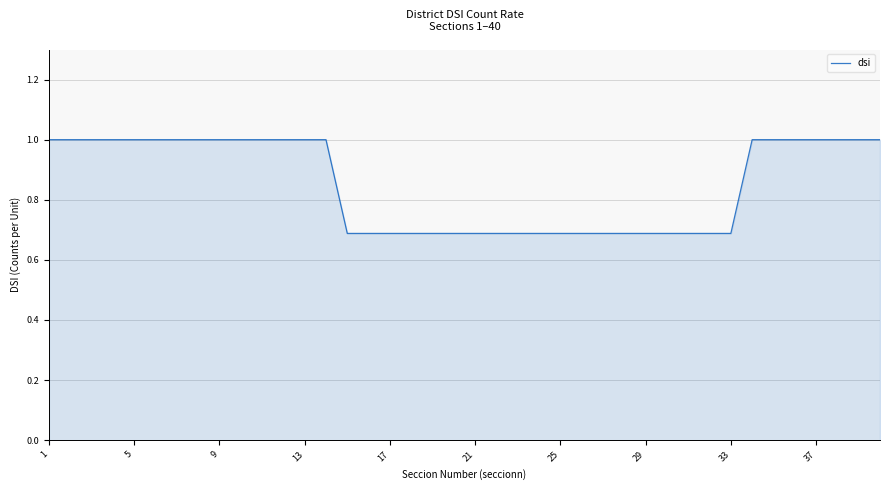

What is the difference between the second highest and minimum values?

0.3